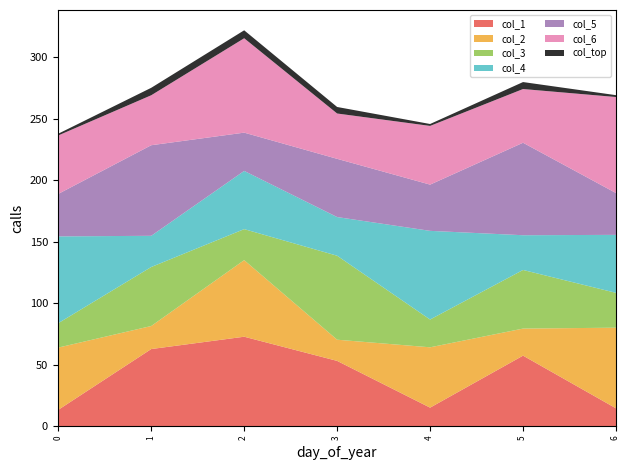

Does the chart have visible grid lines?

No